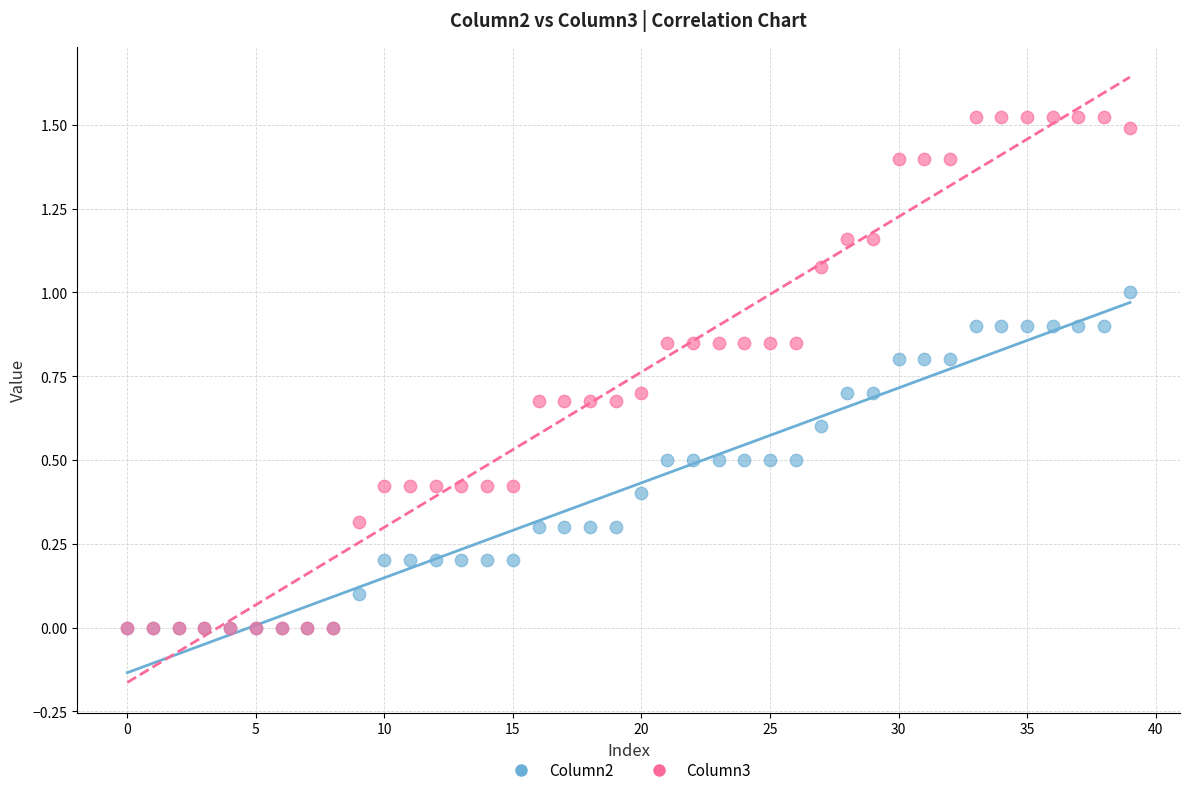

Which series contains the highest Y value?

Column3